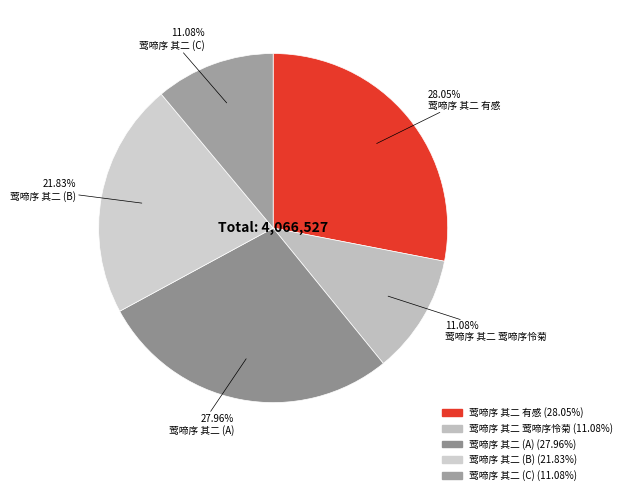

How many slices are in this pie chart?

5